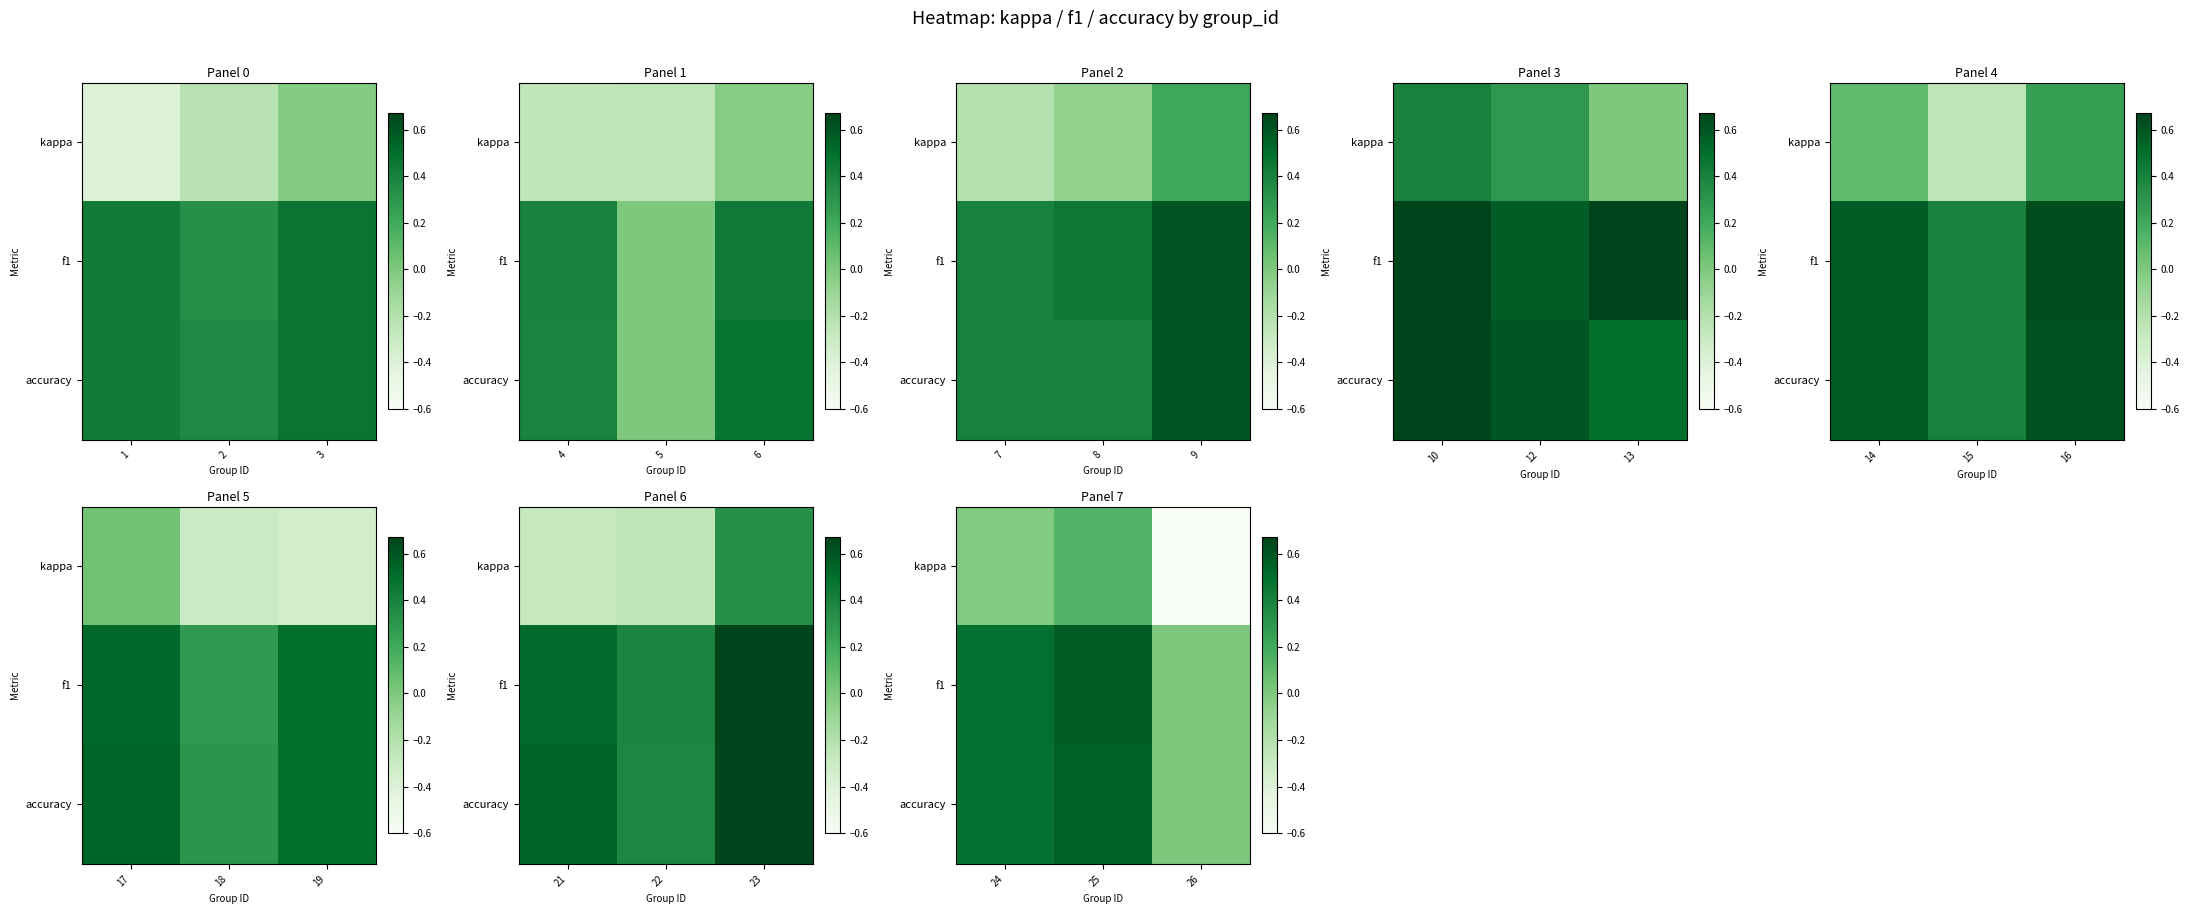

Which series has the largest total across all categories?

f1